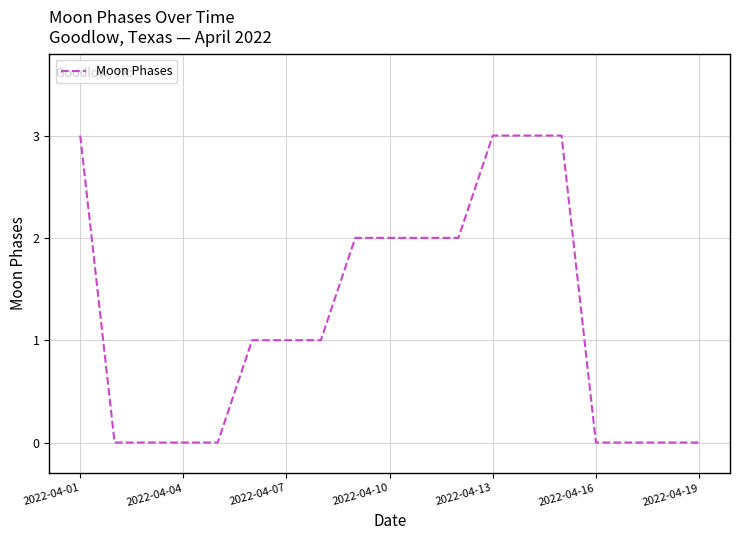

What is the difference between the maximum and minimum values?

3